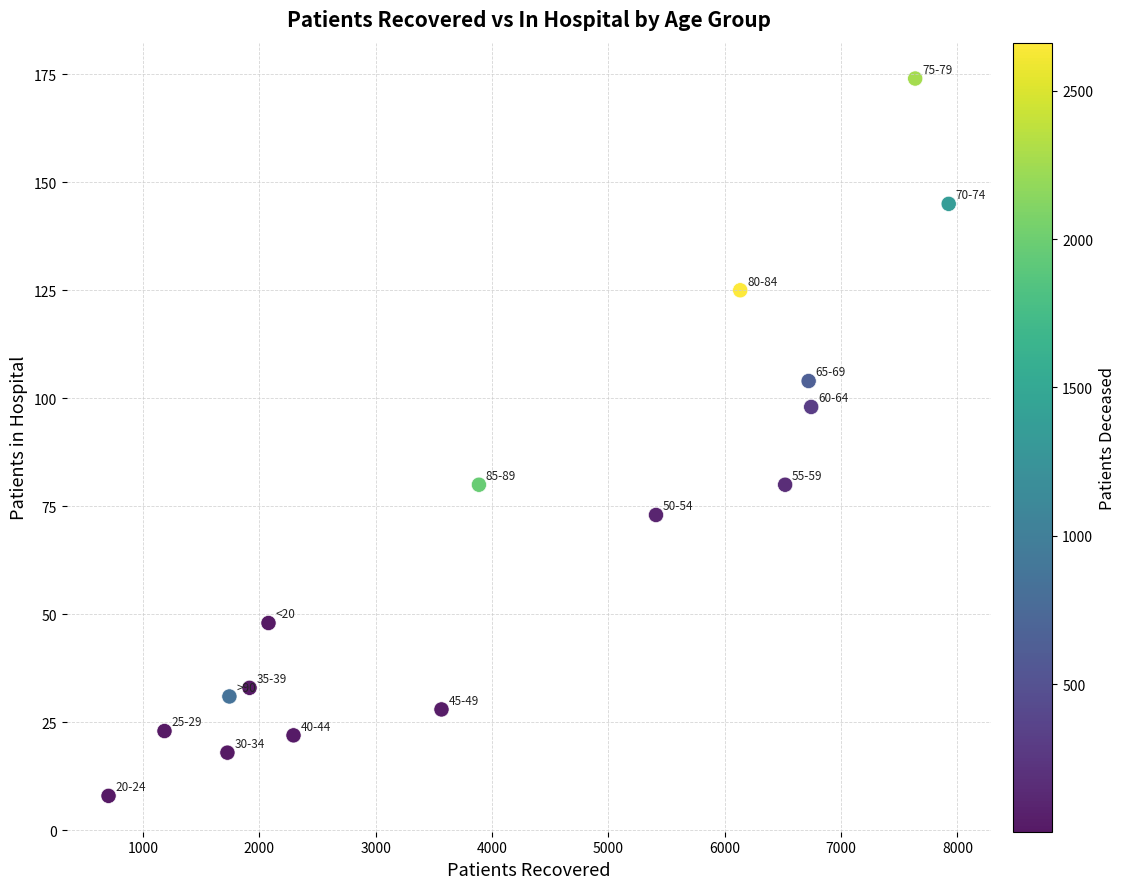

What is the range of Y values (max minus min)?

166